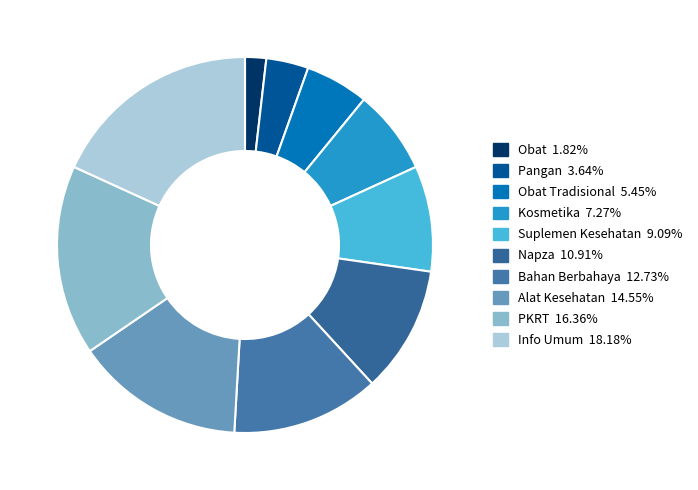

How many segments does this pie chart have?

10